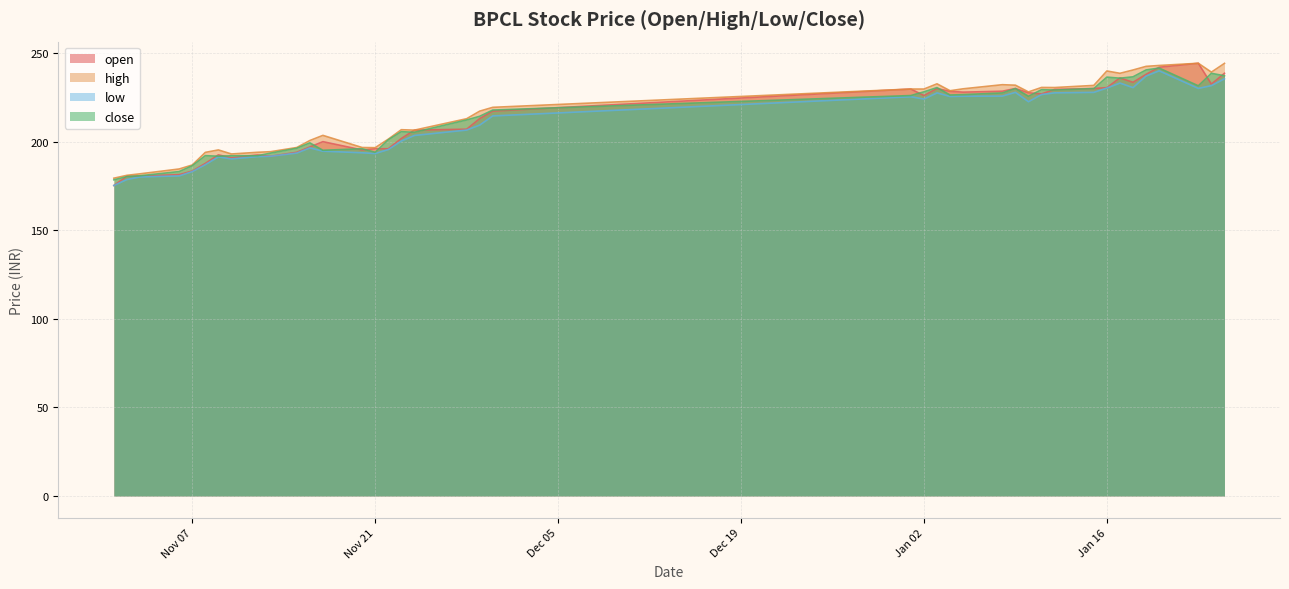

What is the label of the 11th point from the right?

2024-01-11